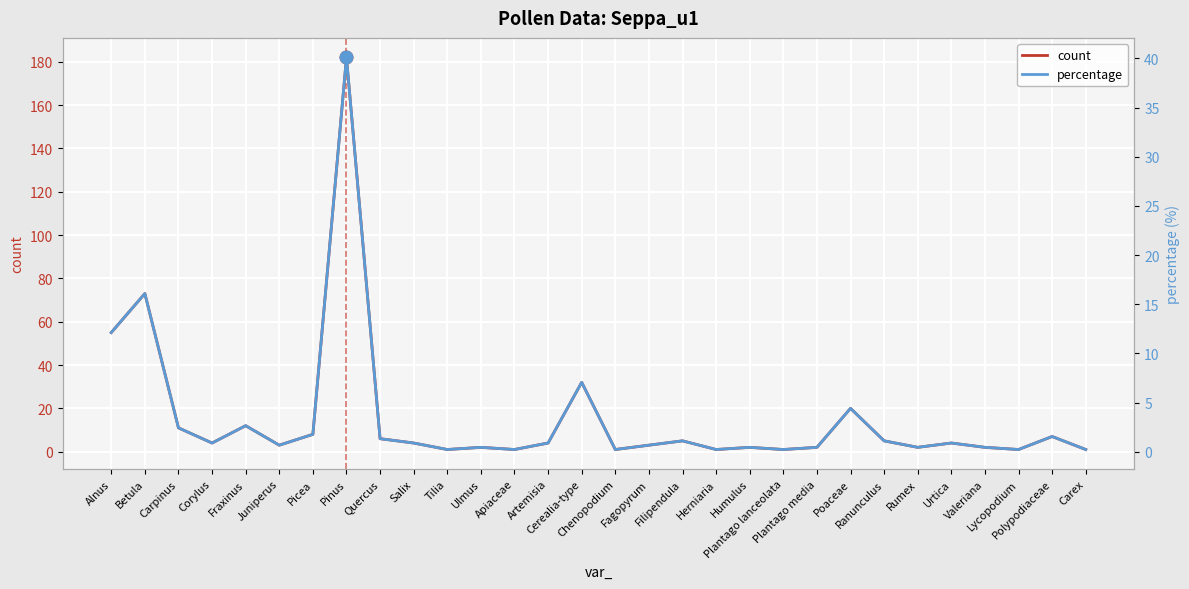

Is this an area chart (filled region under the line)?

No